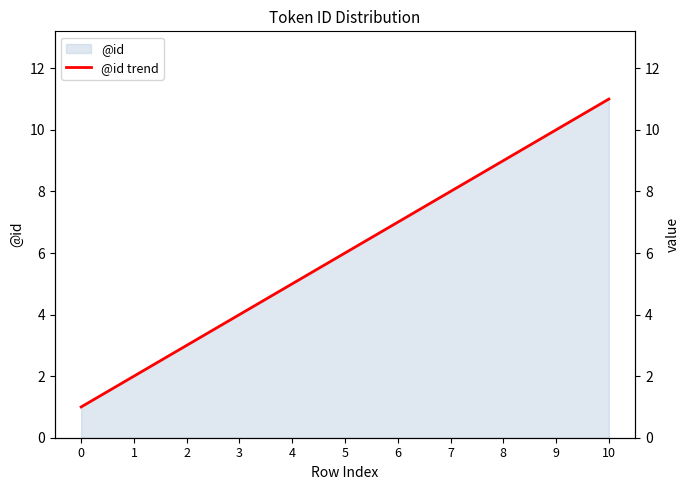

What is the smallest value displayed?

1